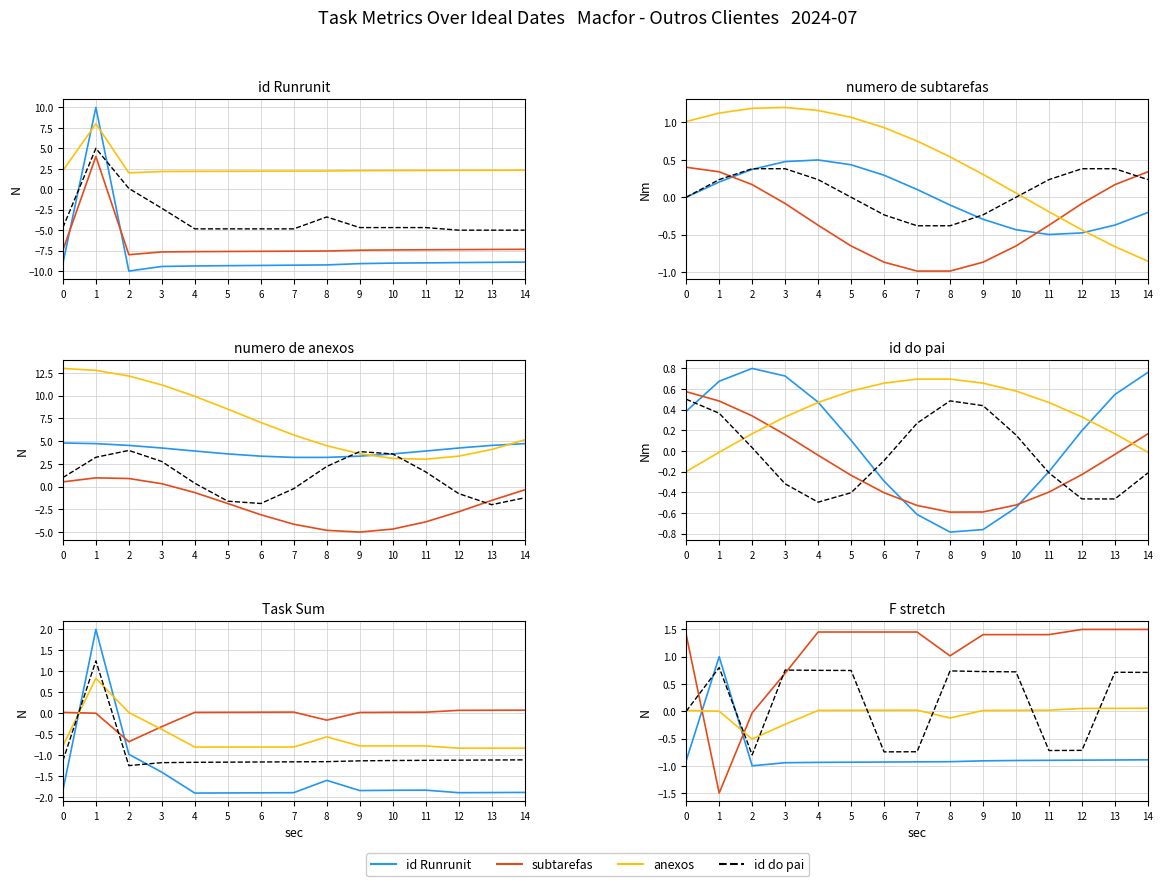

The value of id Runrunit at 8 is -1.4. True or false?

False